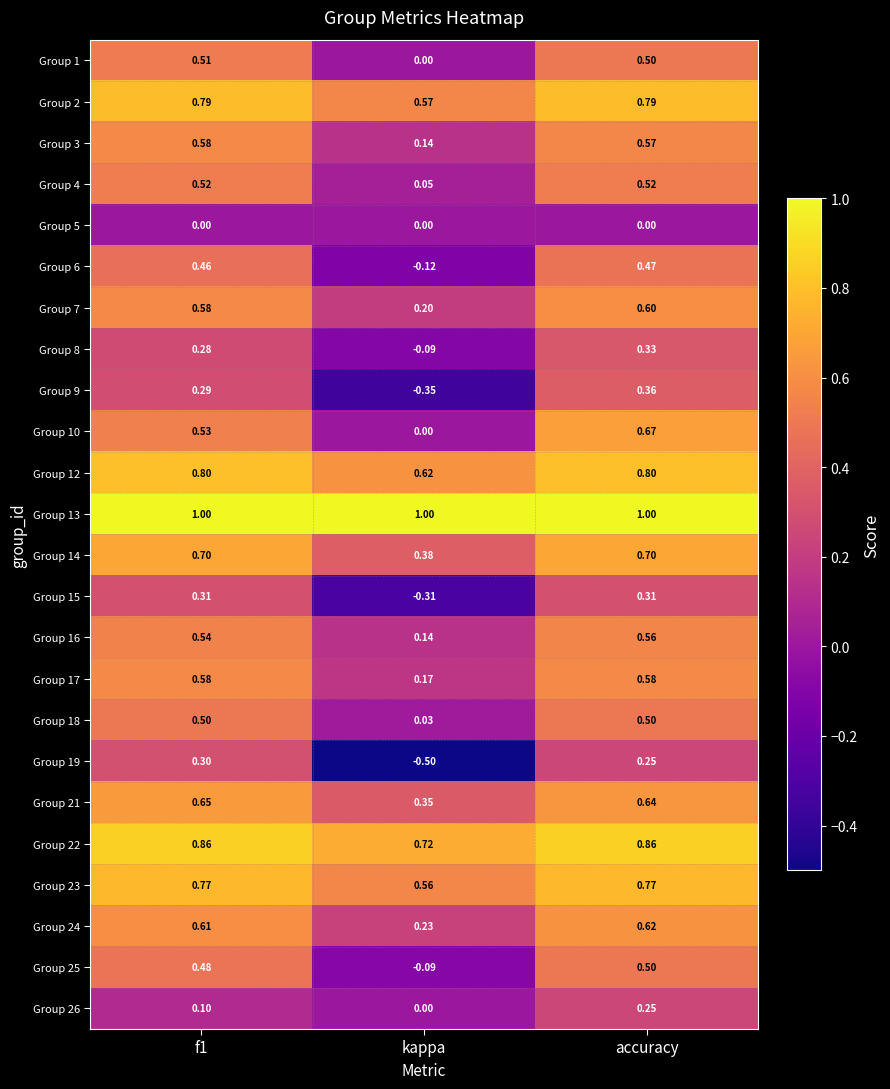

Which label corresponds to the smallest value in the chart?

kappa